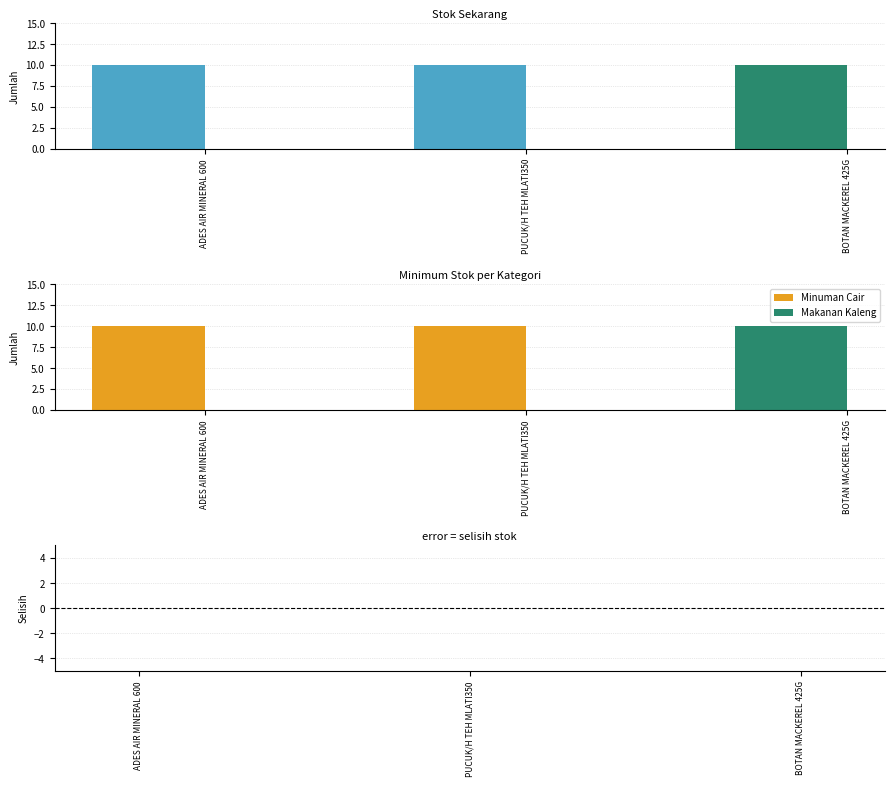

Are the bars horizontal?

No